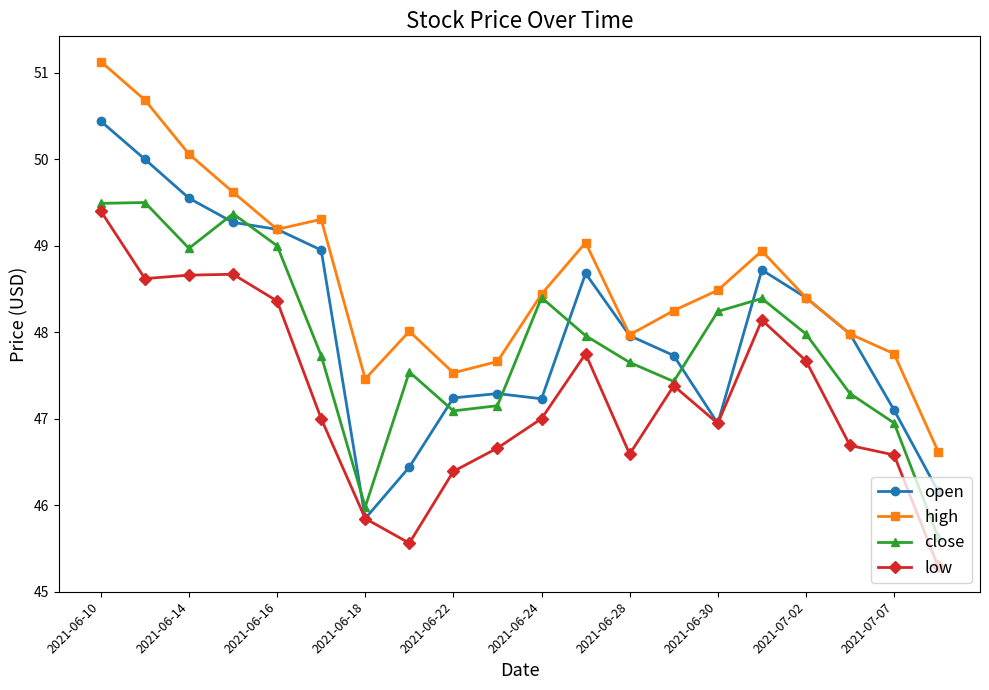

What are all the series names shown in the legend?

open, high, close, low